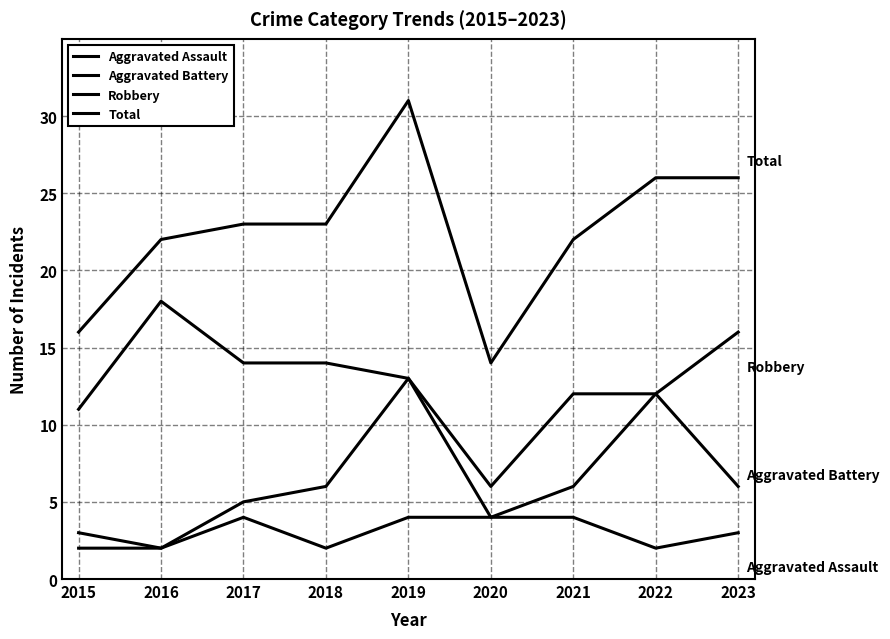

What is the spread (max minus min) of values at 2017?

19